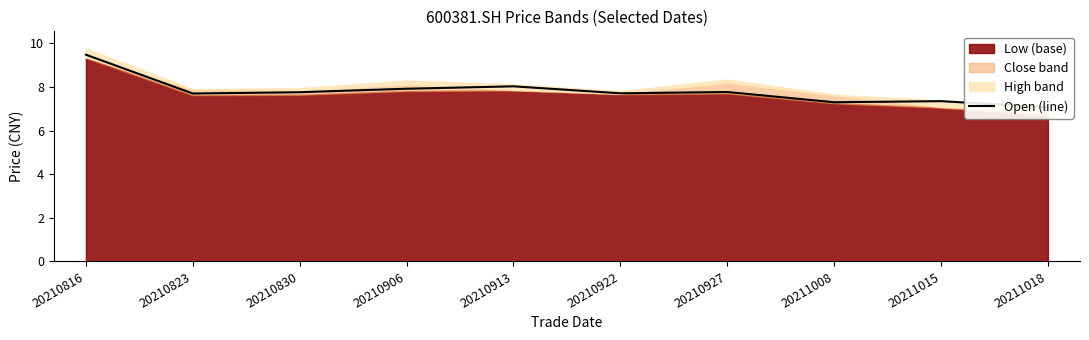

The chart shows a value of 7.8 at 20210830. True or false?

True